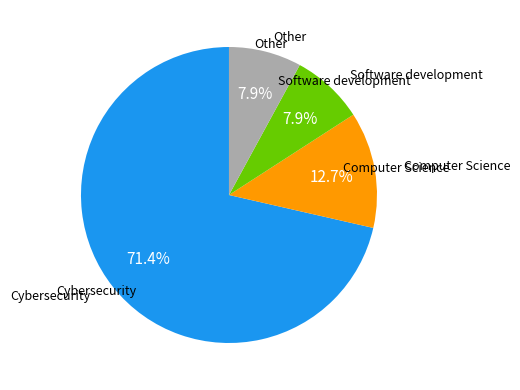

Does any single category account for the majority?

Yes